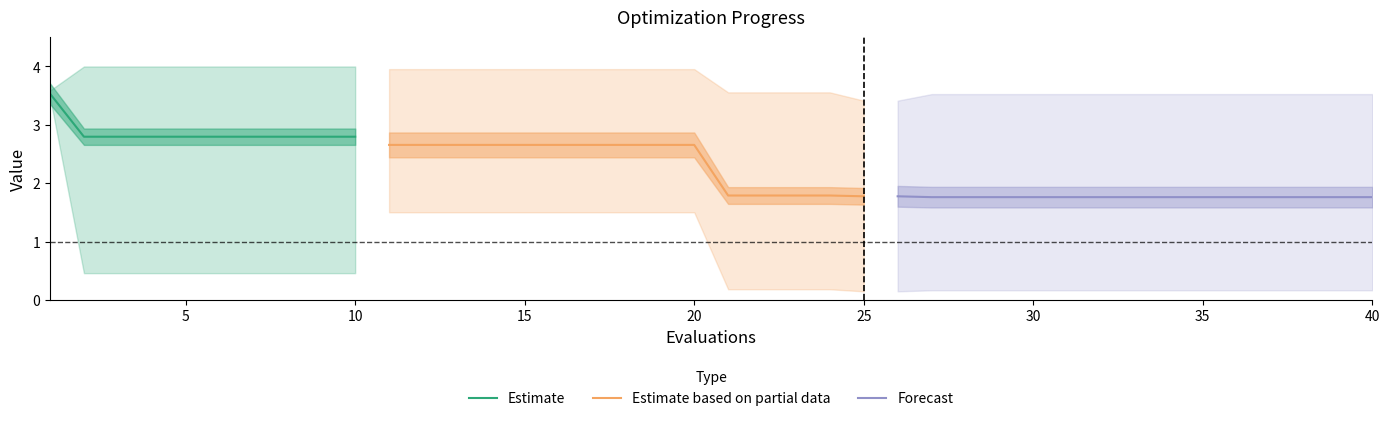

What is the difference between the worst values at 40 and 10?

0.5